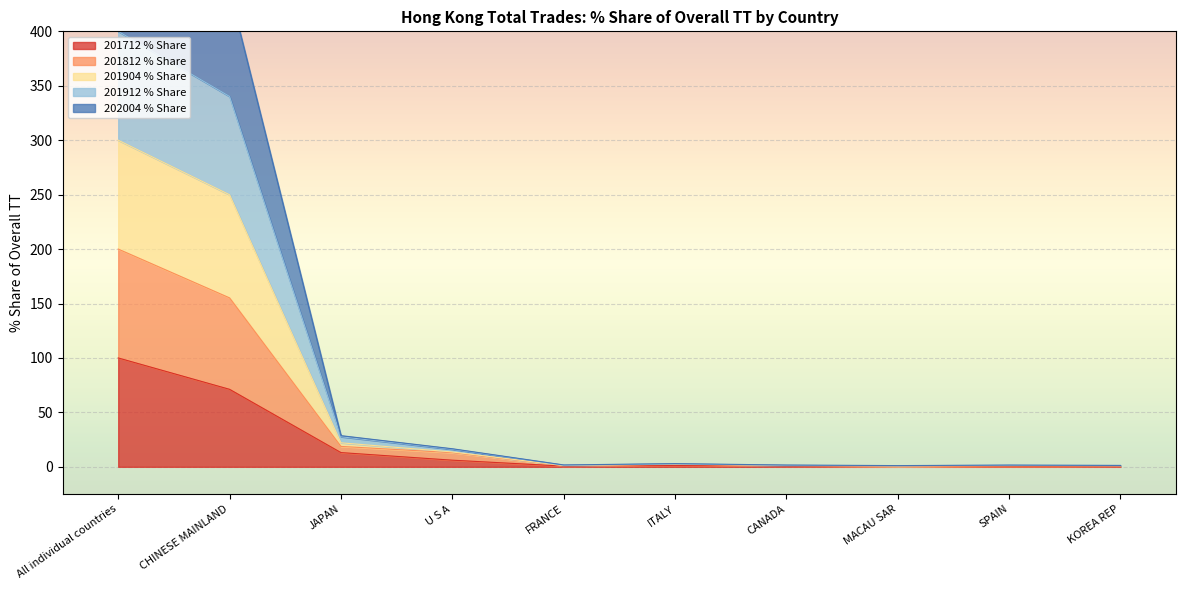

What is the label of the 5th point from the right?

ITALY